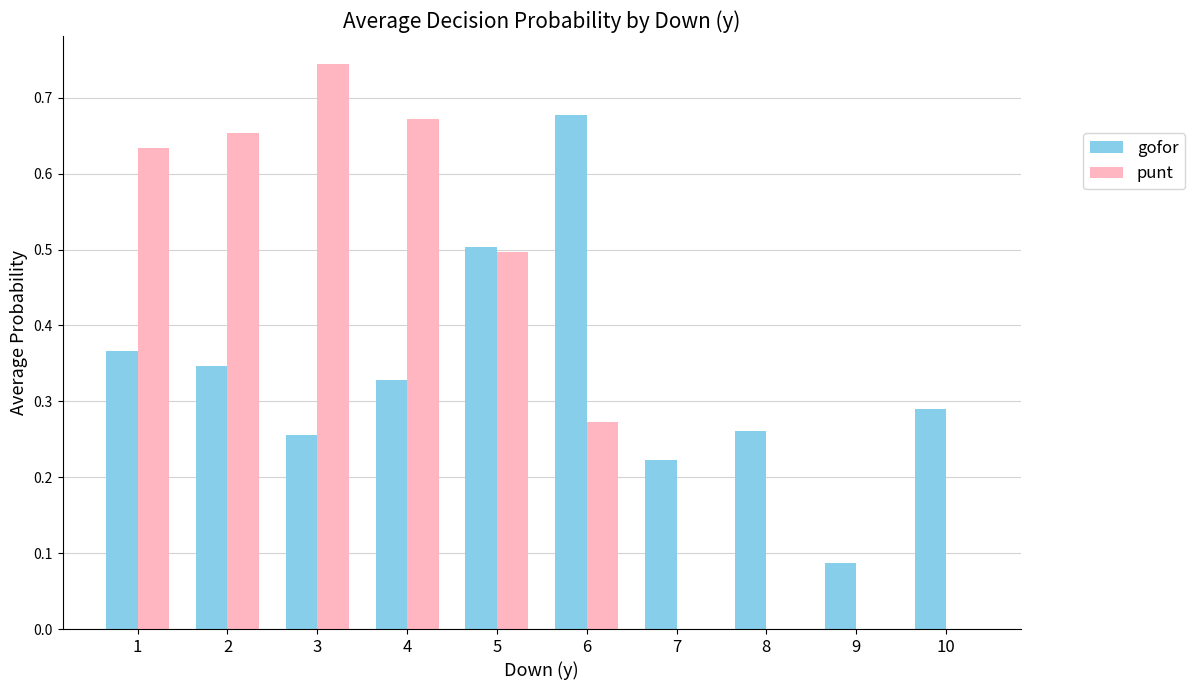

What is the sum of the gofor values at 4 and 6?

1.0